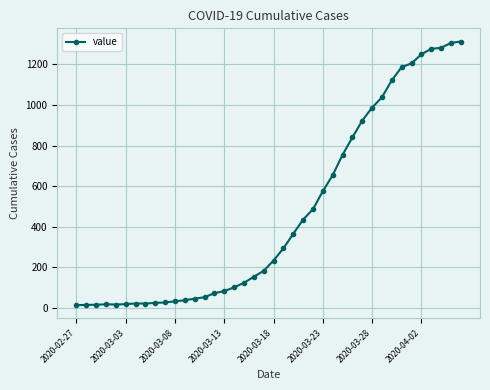

What is the difference between the maximum and minimum values?

1300